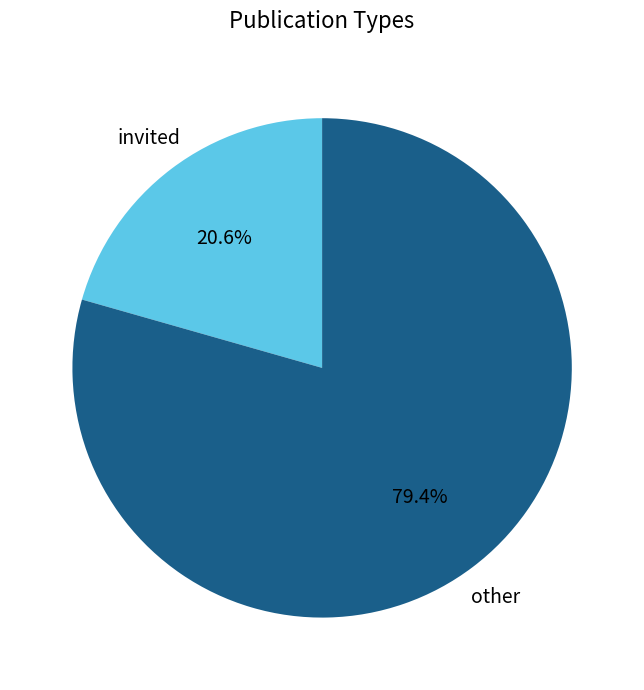

Between invited and other, which is larger?

other